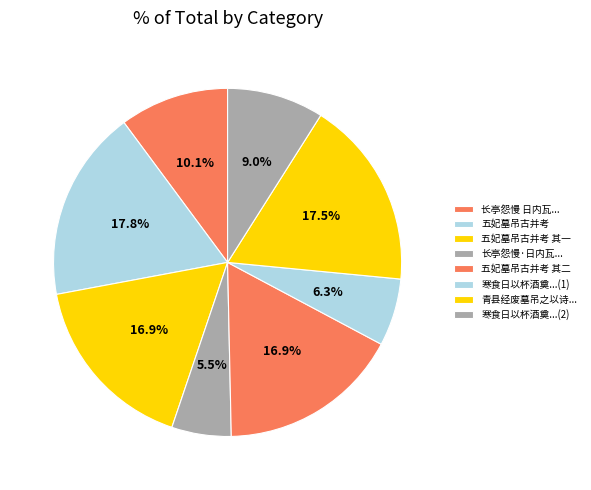

Count the number of slices in the pie.

8